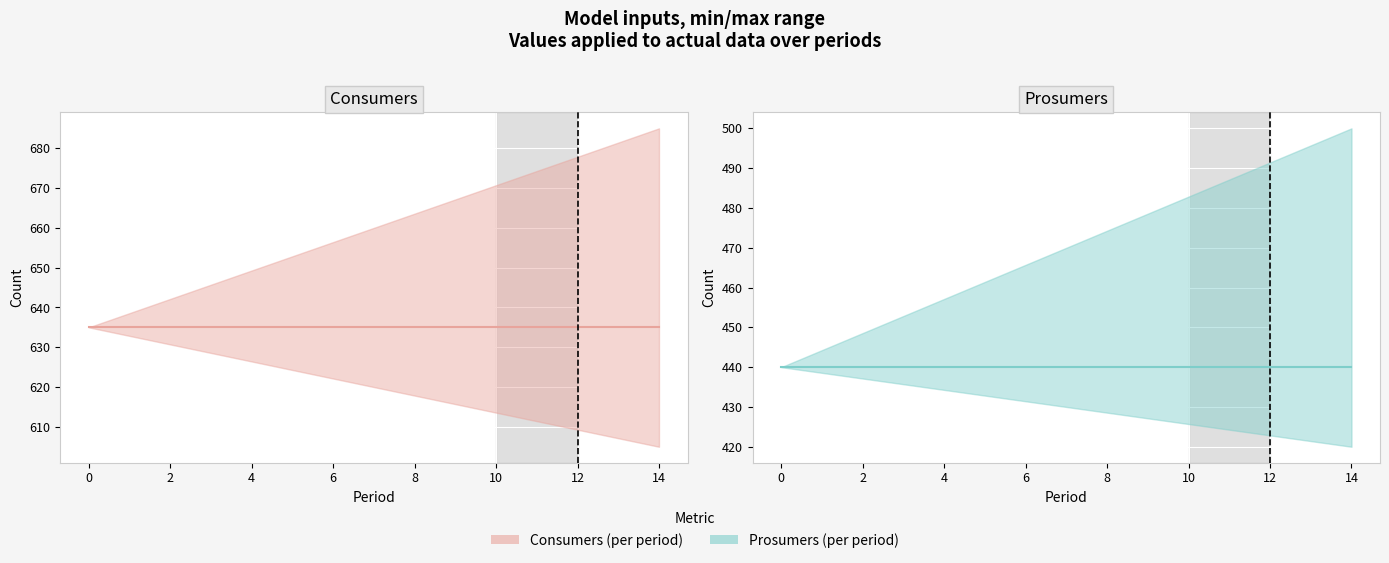

Which series has the largest total across all categories?

Consumers line